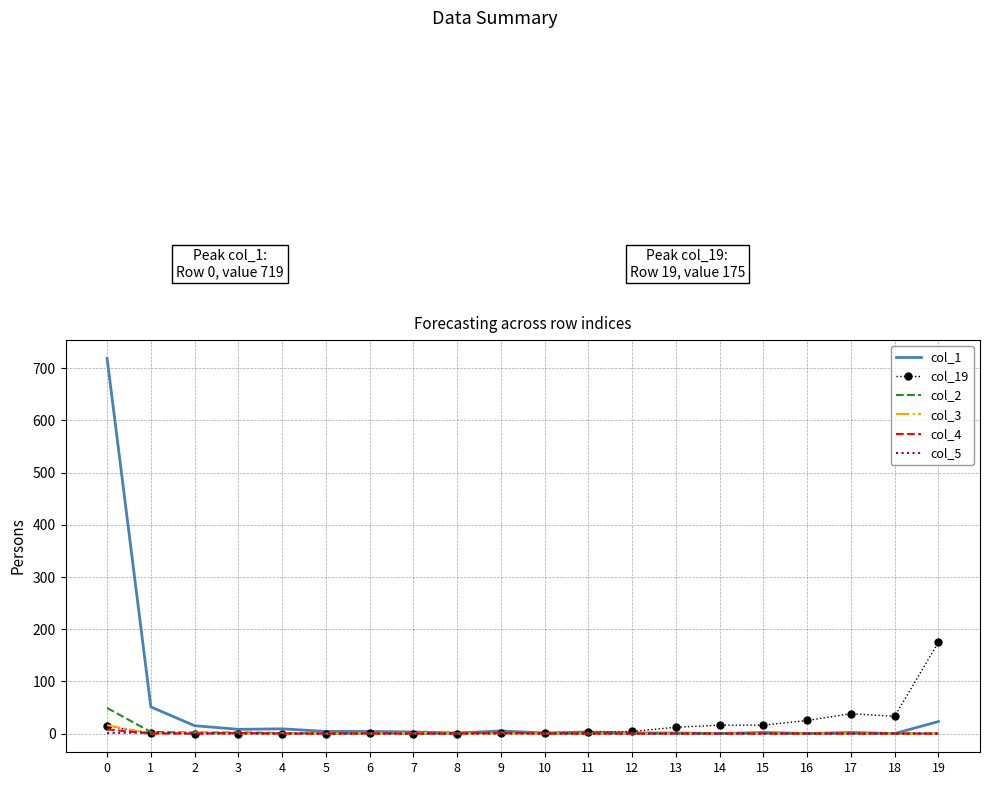

Which series has the largest total across all categories?

col_1